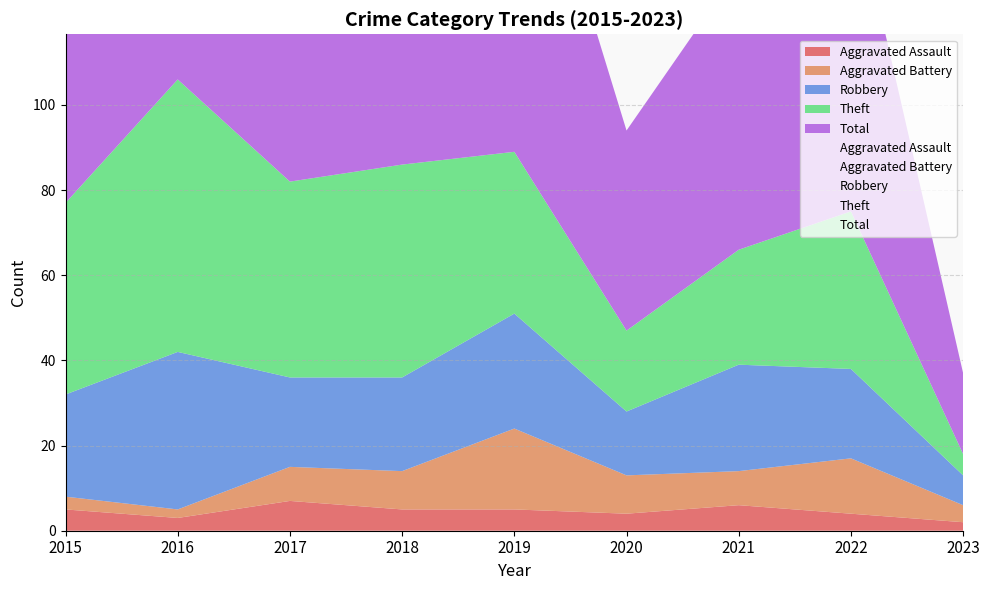

What is the total value across all series at 2021?

132